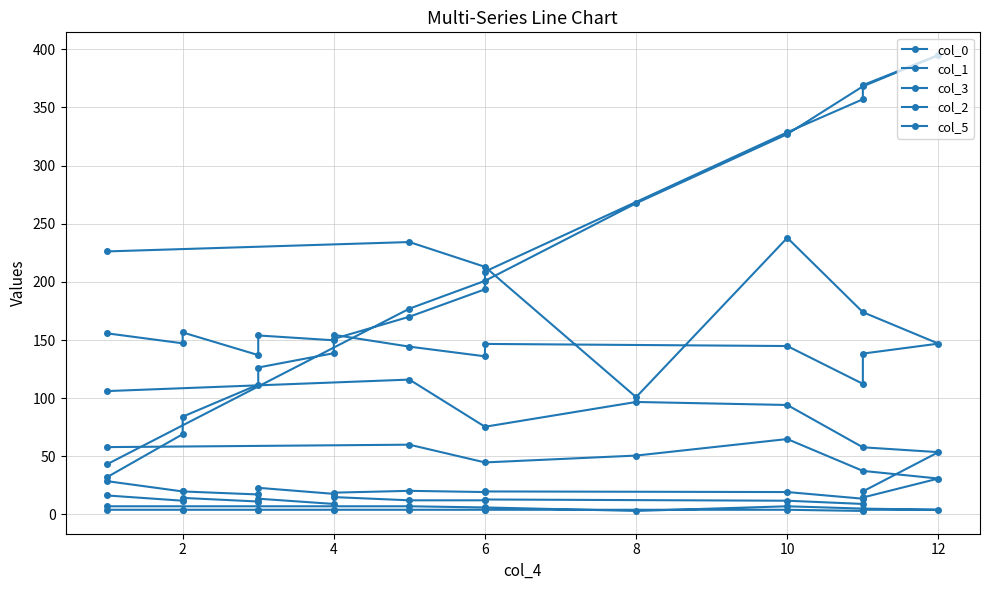

True or false: col_2 and col_1 intersect in this chart.

False